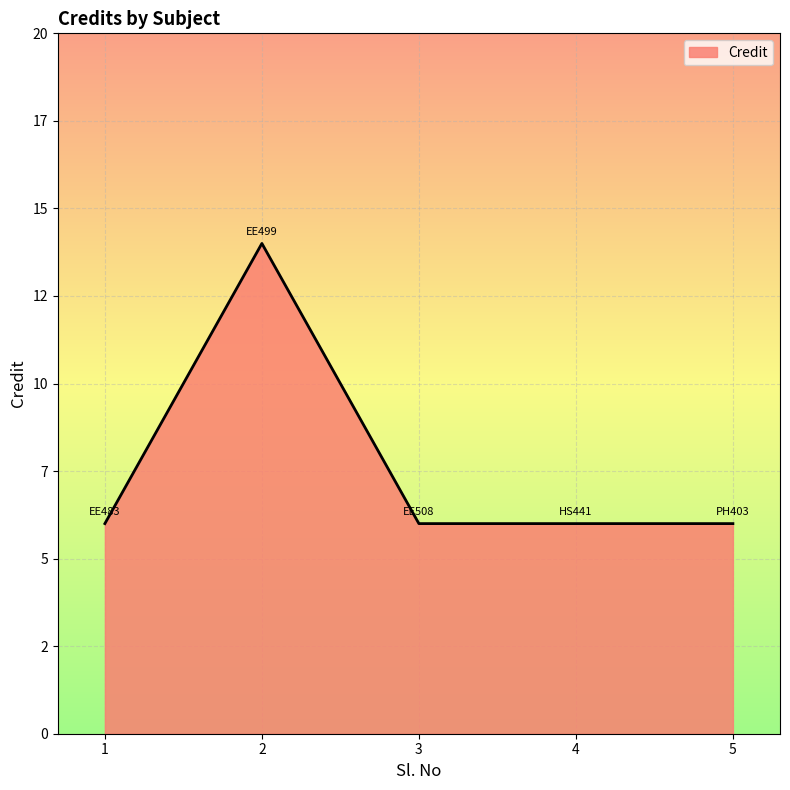

What is the greatest value displayed?

14